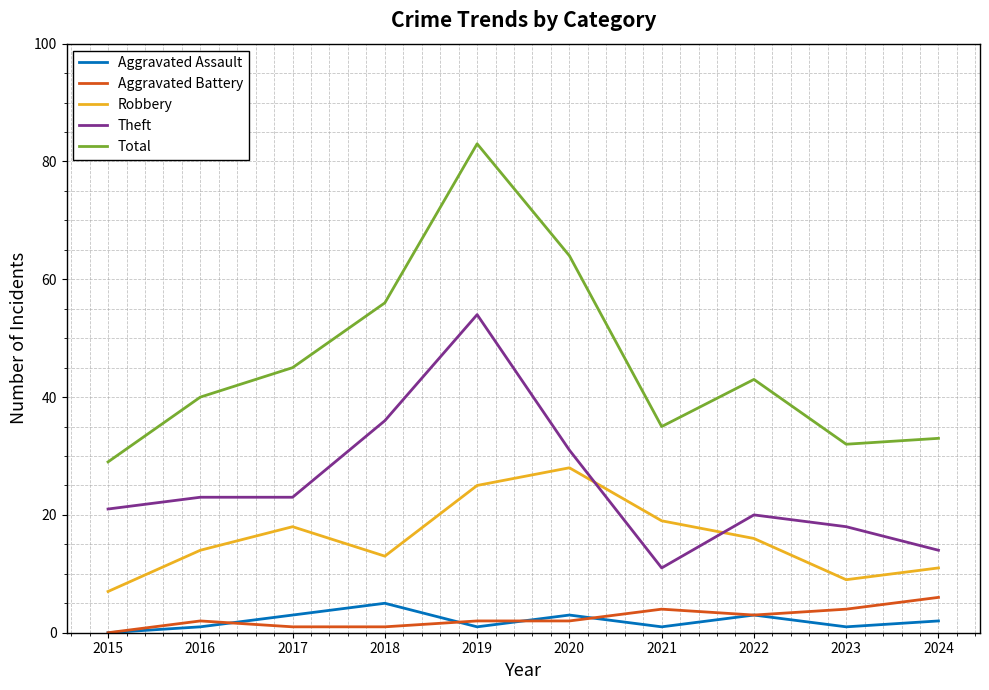

True or false: Aggravated Assault and Robbery intersect in this chart.

False